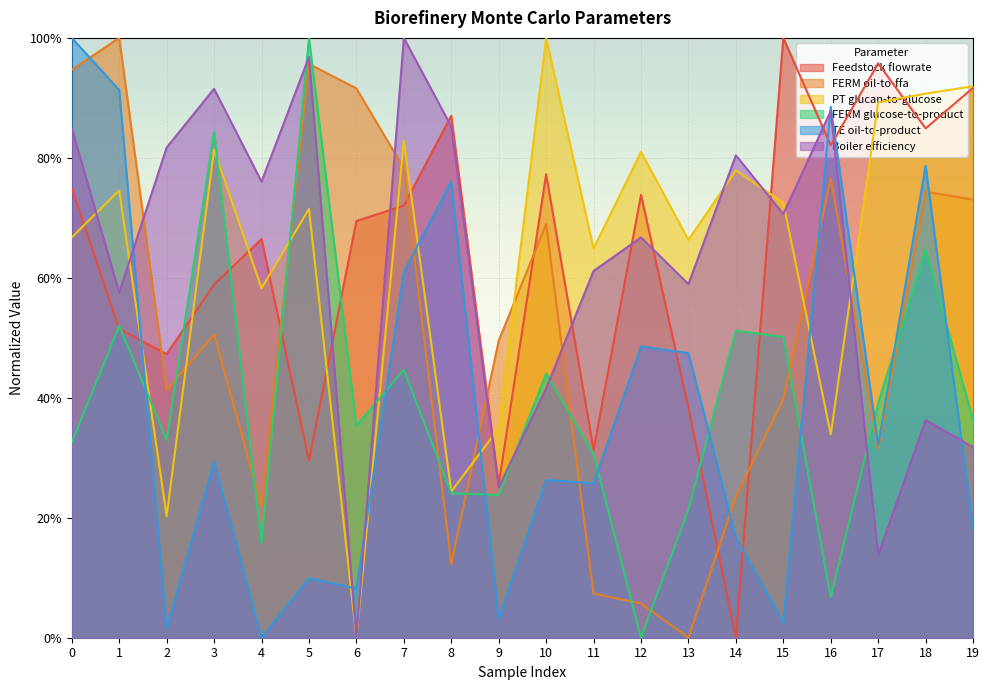

Which has a higher value, 8 or 17?

17